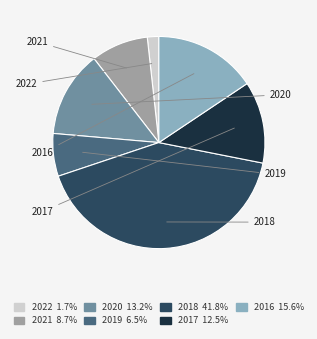

What is the largest slice in the pie chart?

2018